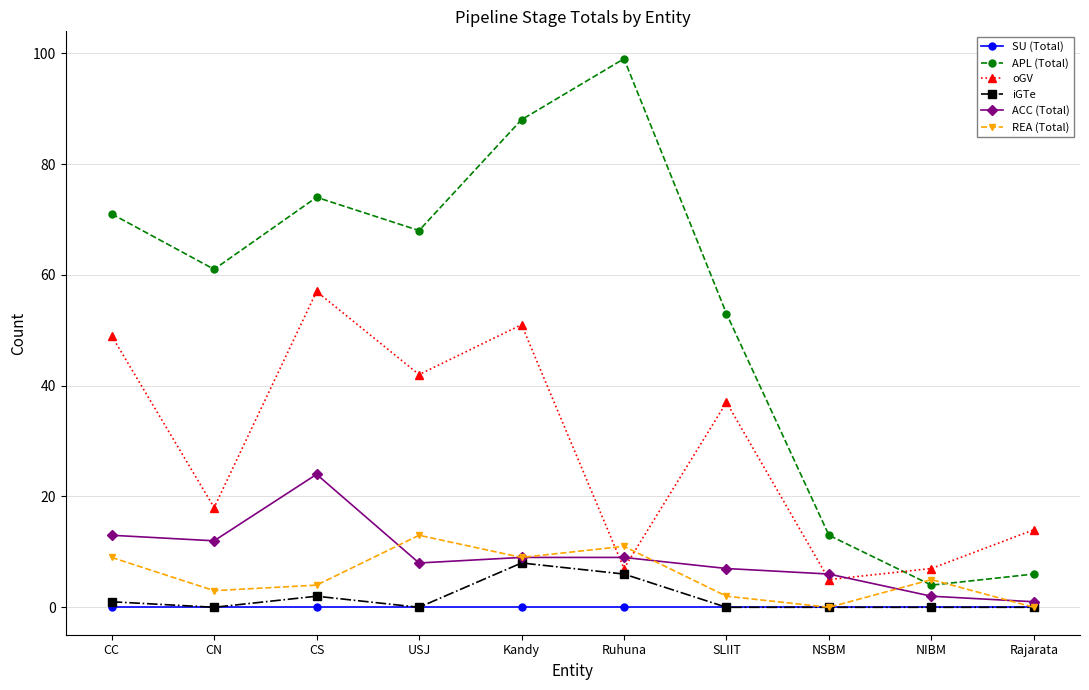

Which category has the lowest value in the ACC (Total) series?

Rajarata